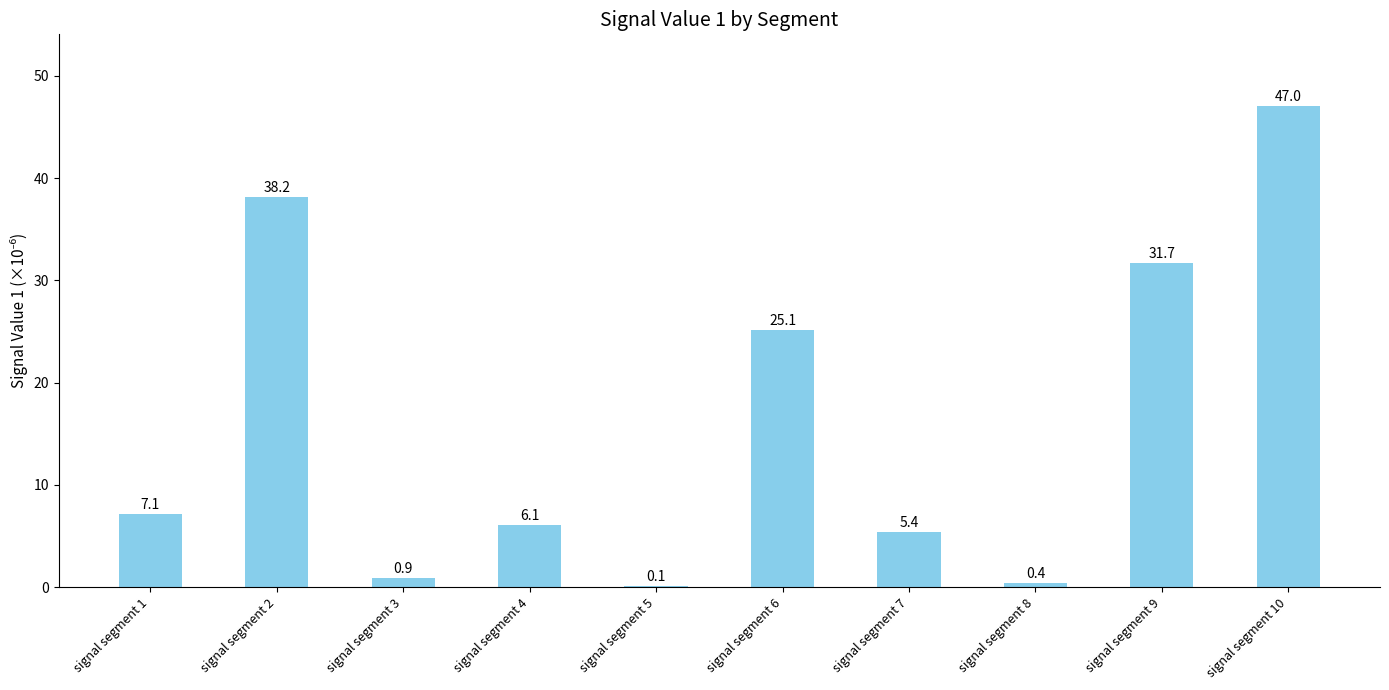

Reading left to right, extract all data points from this chart.

signal segment 1=7.1	signal segment 2=38.2	signal segment 3=0.9	signal segment 4=6.1	signal segment 5=0.1	signal segment 6=25.1	signal segment 7=5.4	signal segment 8=0.4	signal segment 9=31.7	signal segment 10=47.0